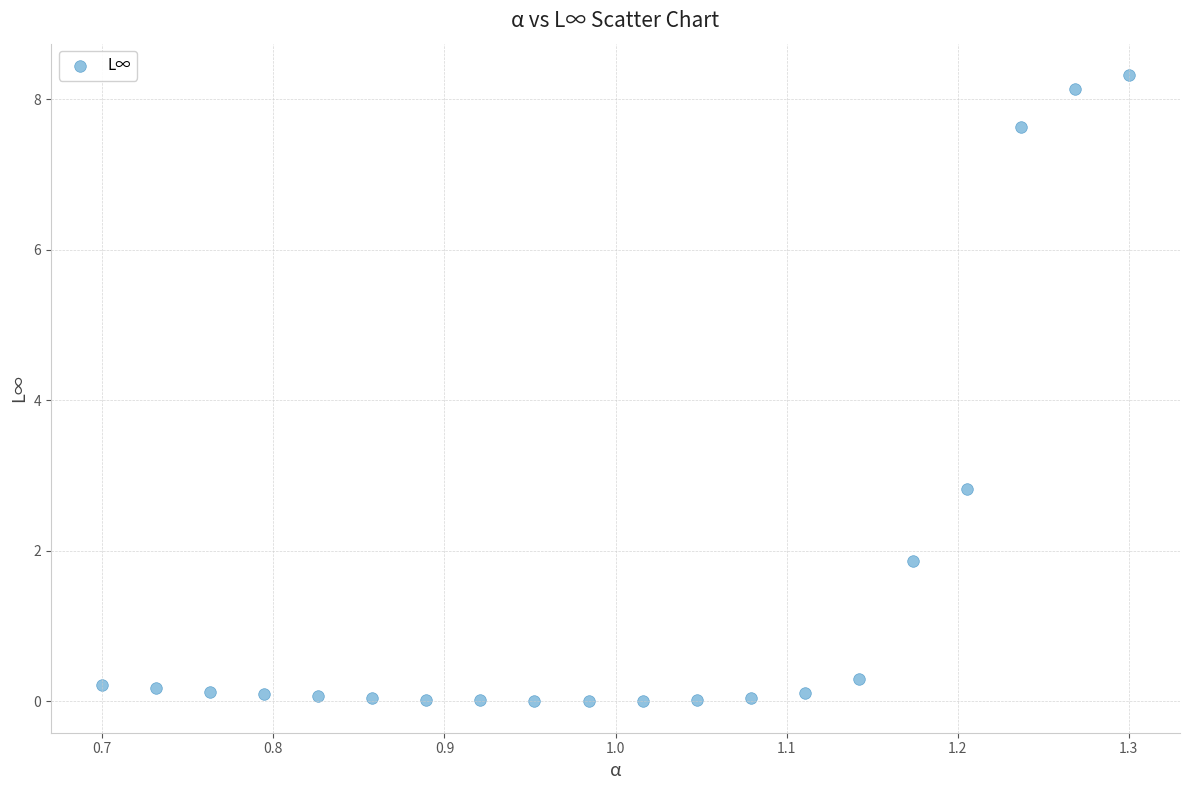

What Y value in the scatter plot is closest to 4?

2.8